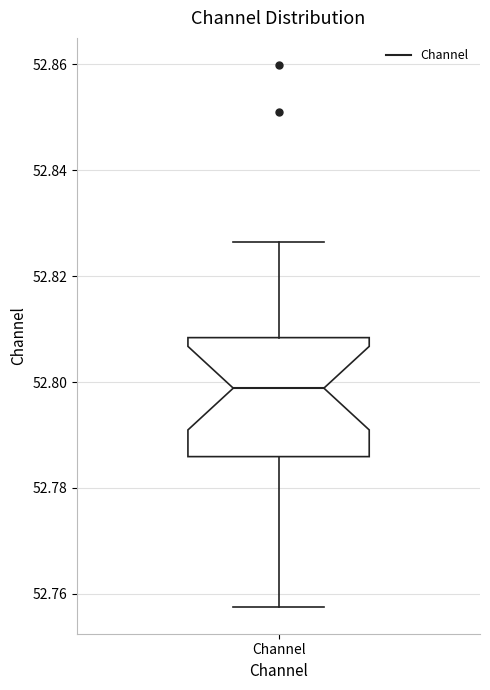

Where does the median line of the box for Channel sit on the y-axis? The values are not printed on the chart, so give them approximately, as read against the axis.

52.798